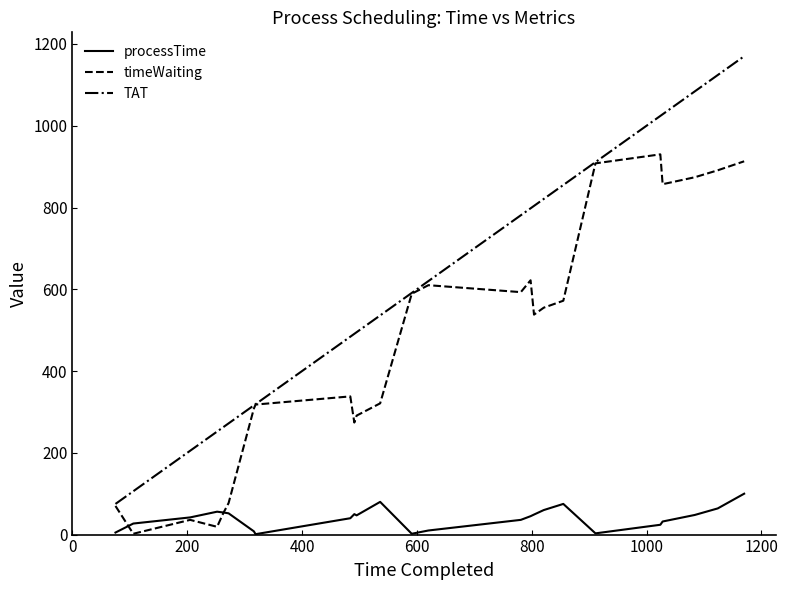

At how many categories does at least one series exceed 162?

23